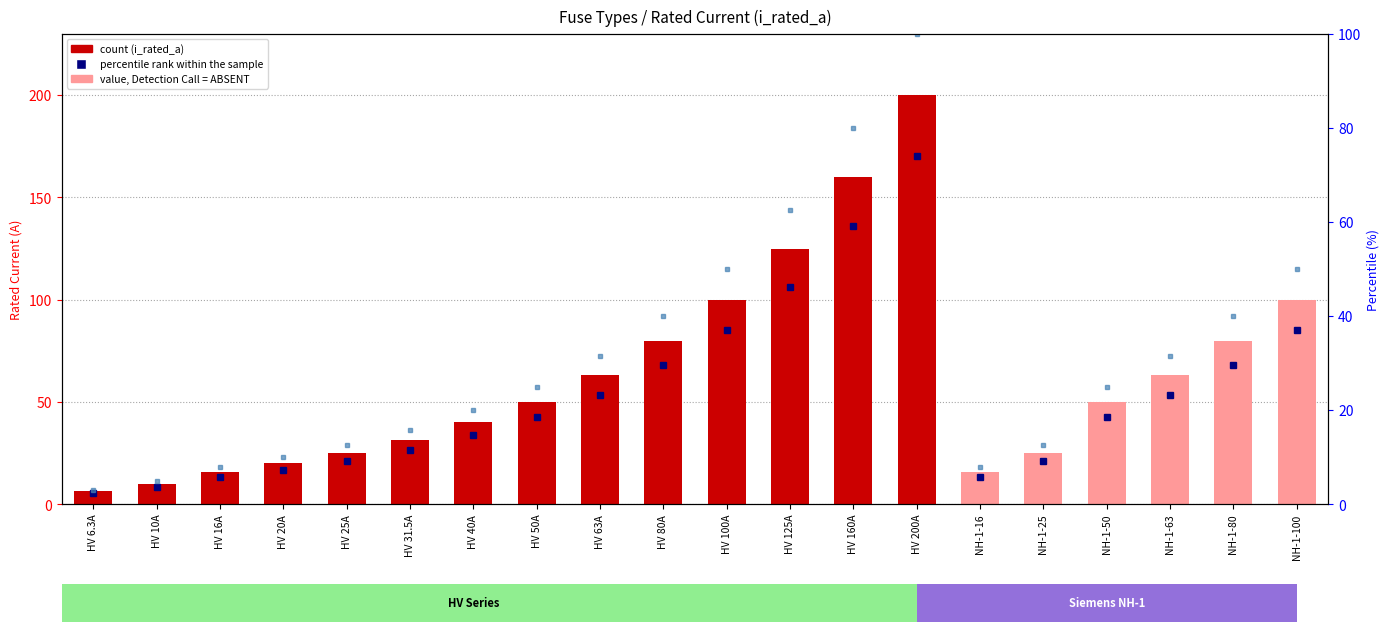

What is the label of the 5th bar from the right?

NH-1-25